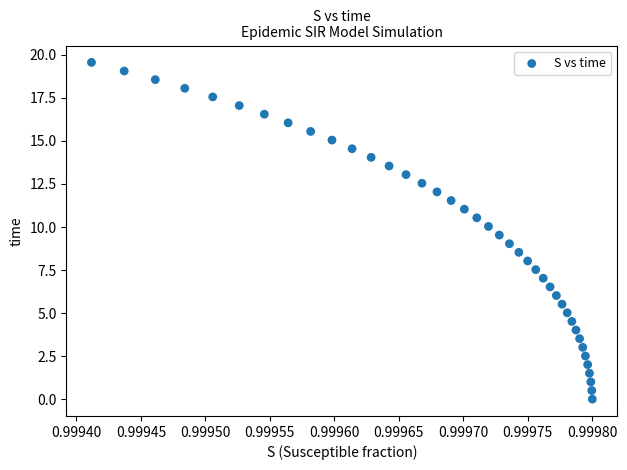

What is the range of Y values (max minus min)?

19.6